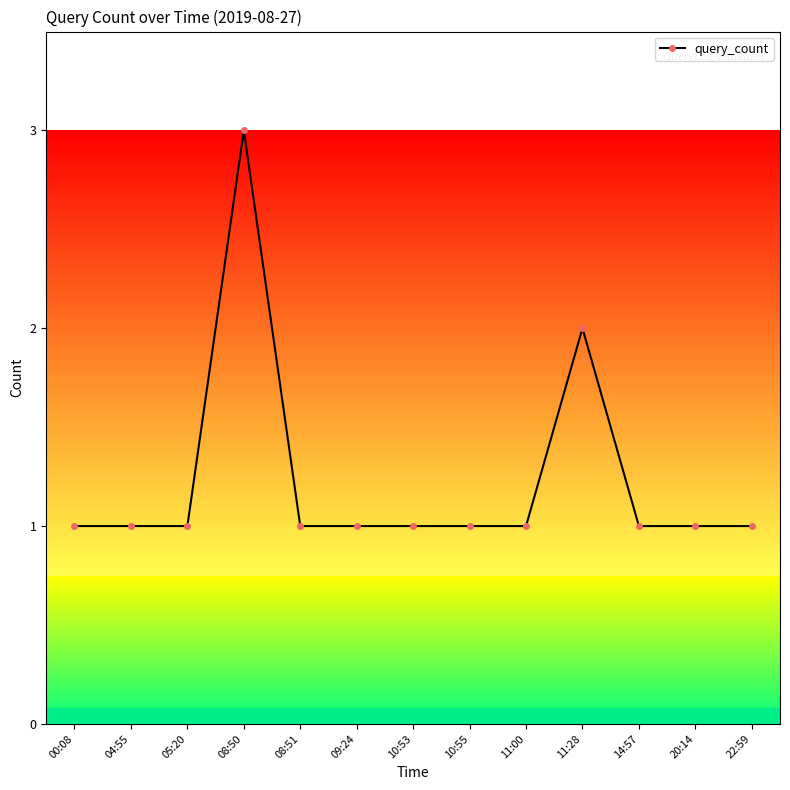

At which category does the chart reach its peak across all series?

08:50